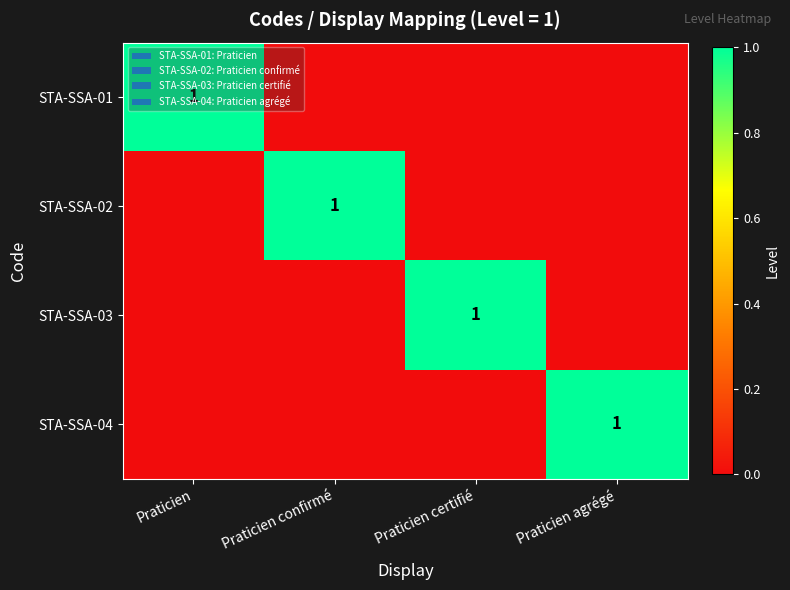

Which category has the highest value across all series?

Praticien